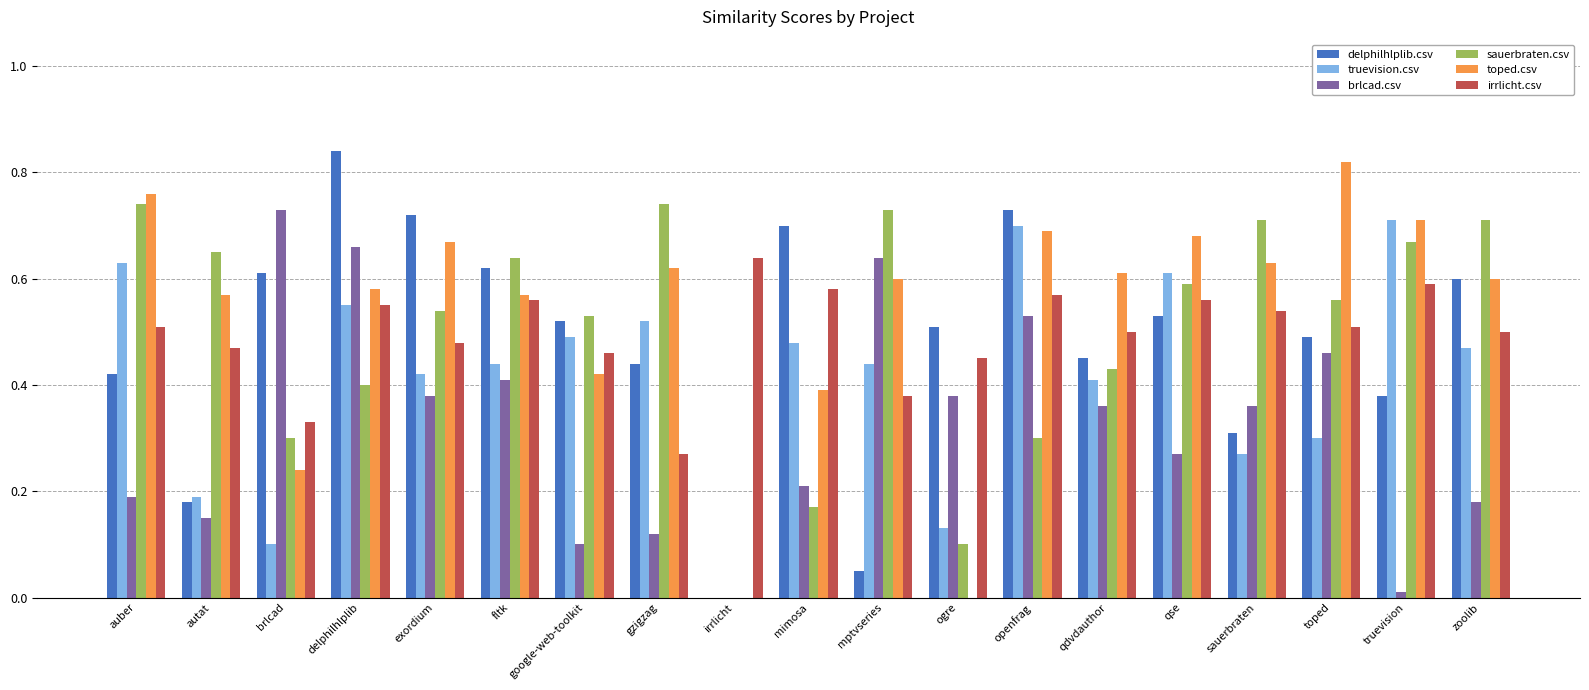

True or false: brlcad.csv has a value of 0.8 at openfrag.

False